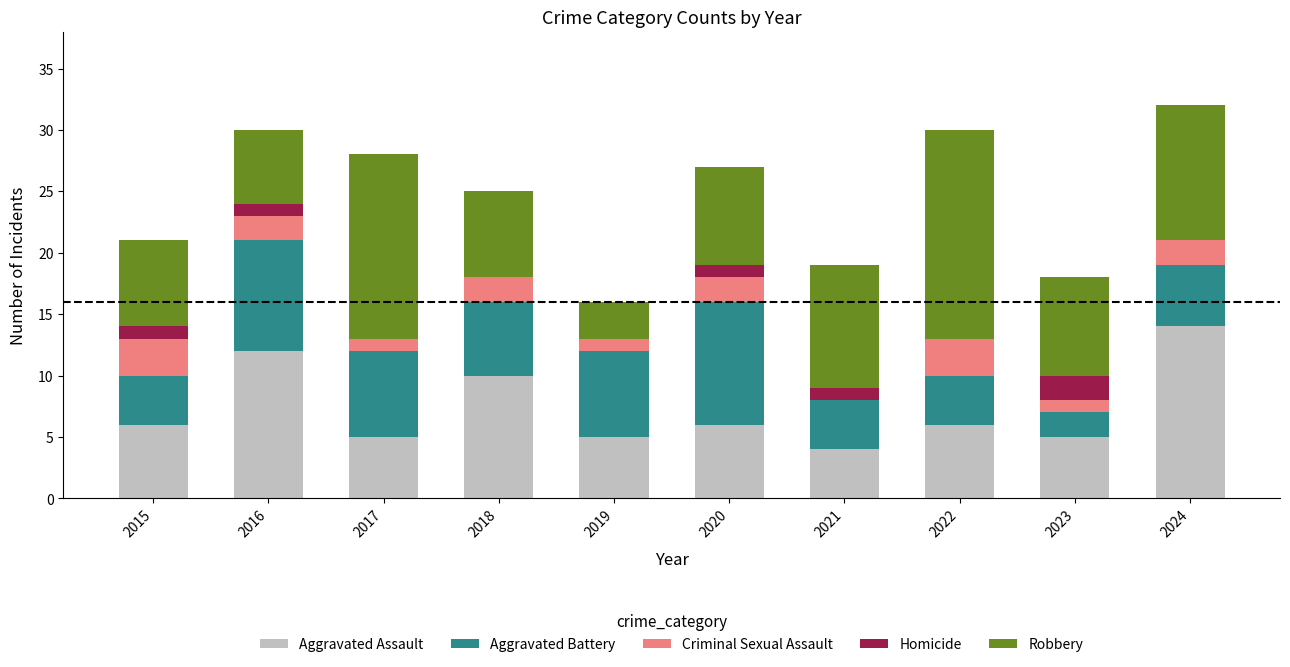

What is the total value across all series at 2024?

32